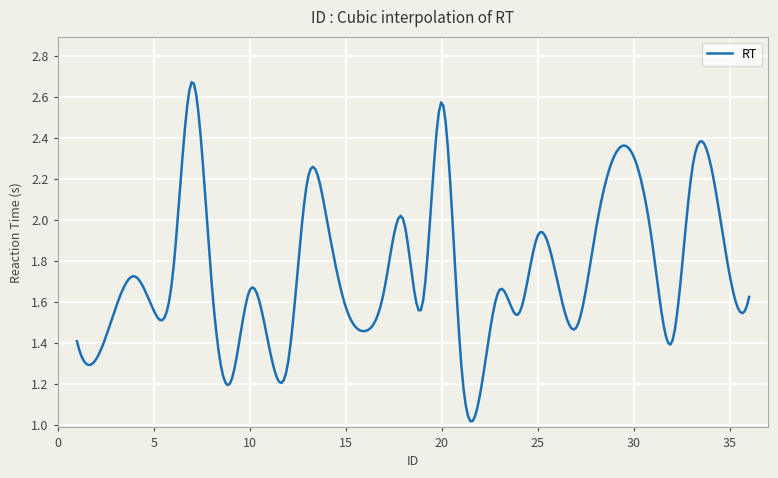

How many interior local peaks (higher than both neighbors) does the data have?

9